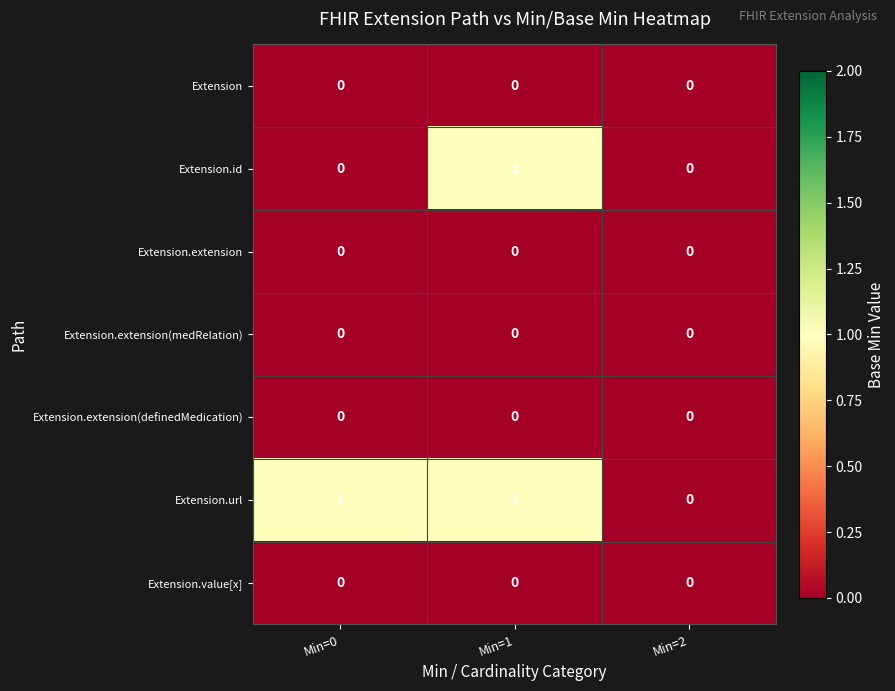

The value of Extension.extension(definedMedication) at Min=0 is 0. True or false?

True